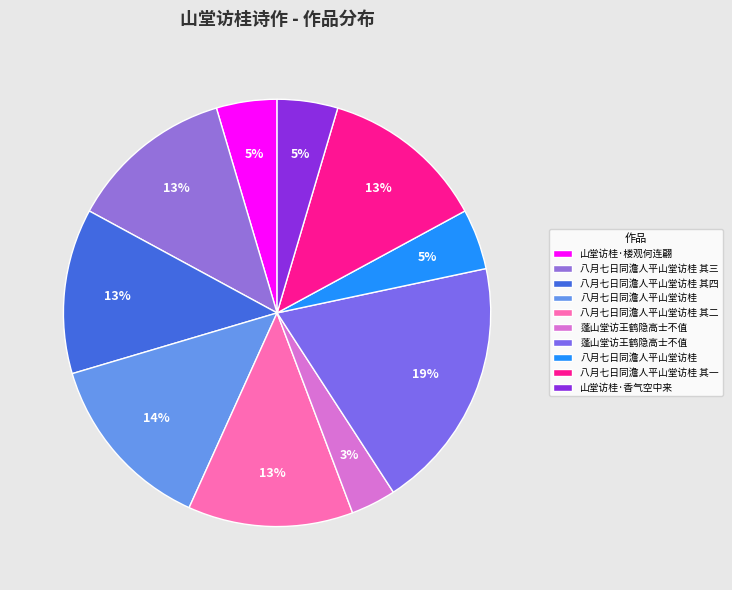

How many slices are in this pie chart?

10